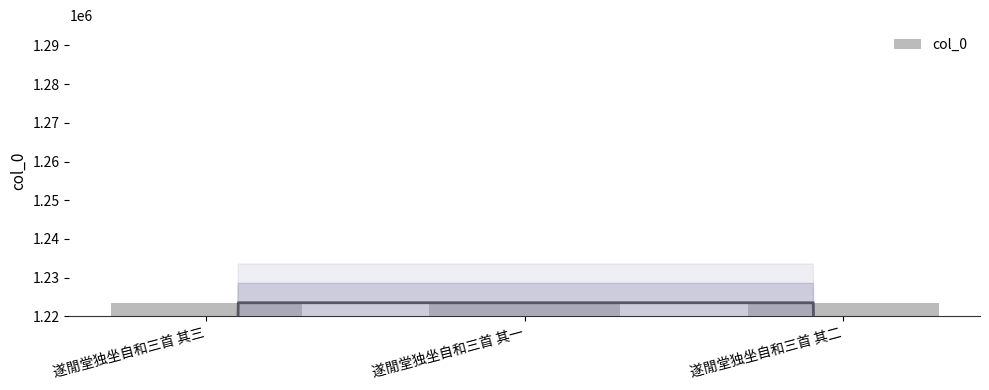

How many data points are less than 1223537?

1